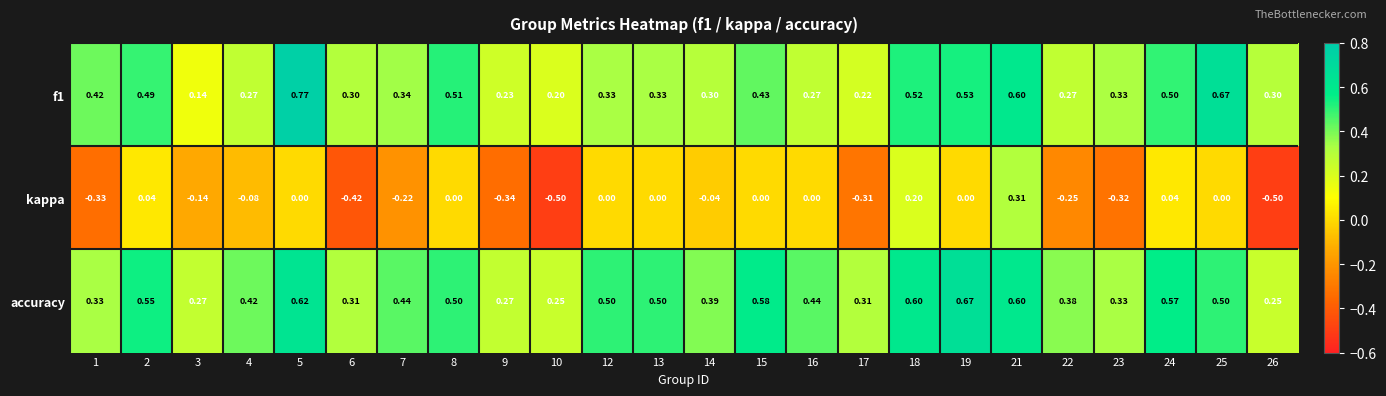

At how many categories does at least one series exceed 0?

24